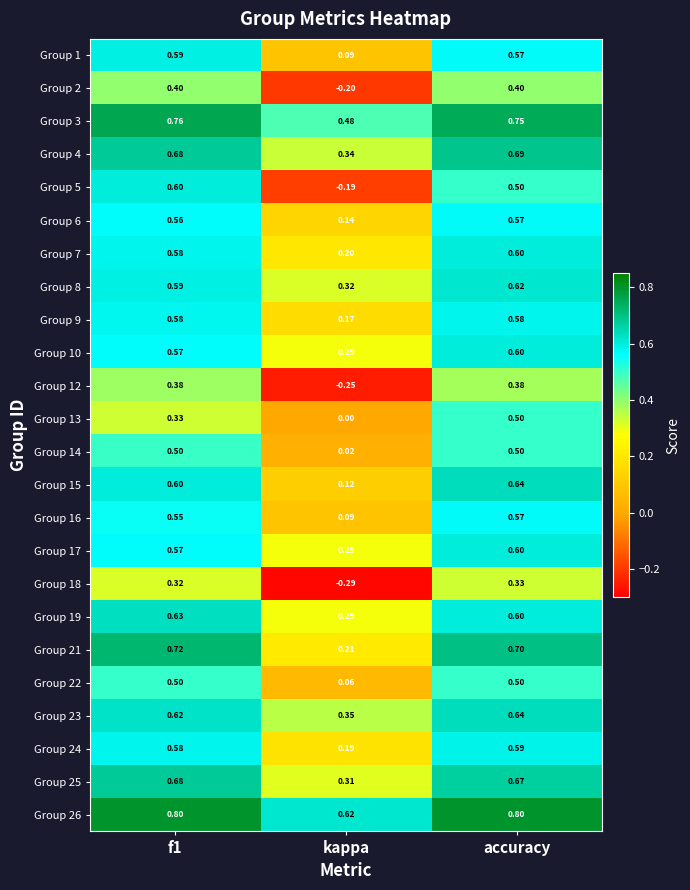

At which label is Group 3 closest to 0?

kappa